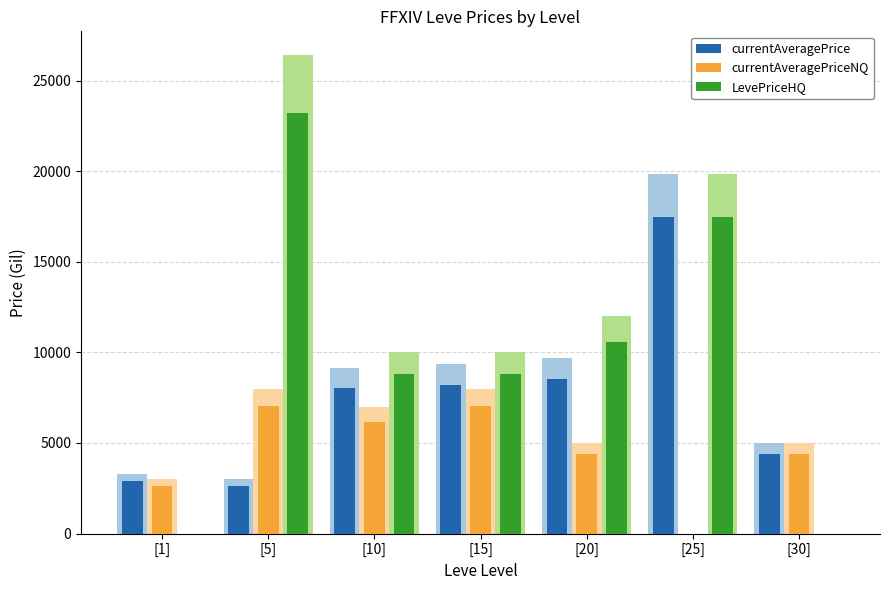

True or false: LevePriceHQ has a value of 0.0 at [1].

True